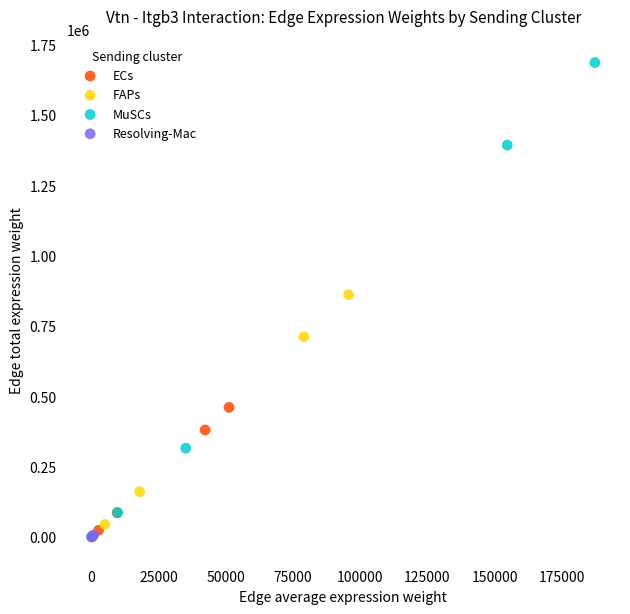

What are all the series names shown in the legend?

ECs, FAPs, MuSCs, Resolving-Mac